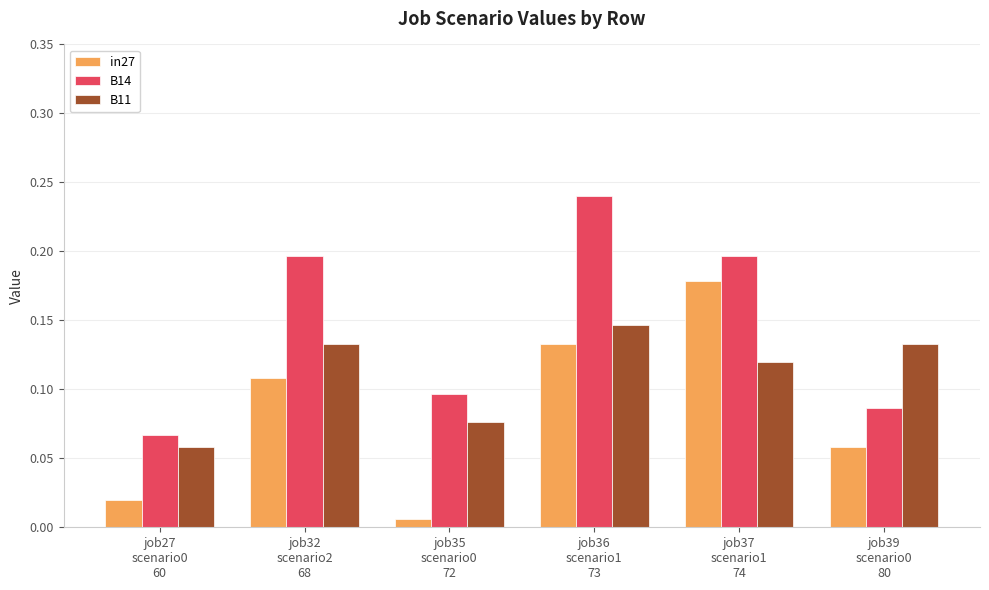

List the series in order of their overall mean, lowest first.

in27, B11, B14